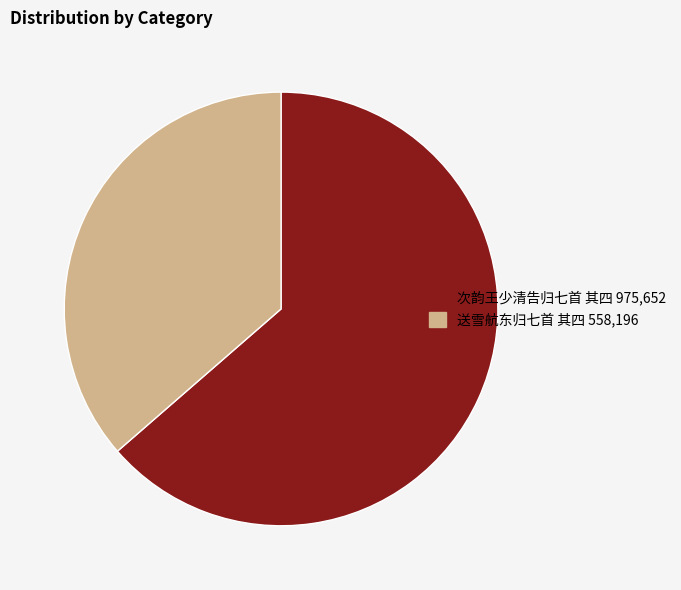

True or false: 送雪航东归七首 其四 accounts for 21% of the total.

False